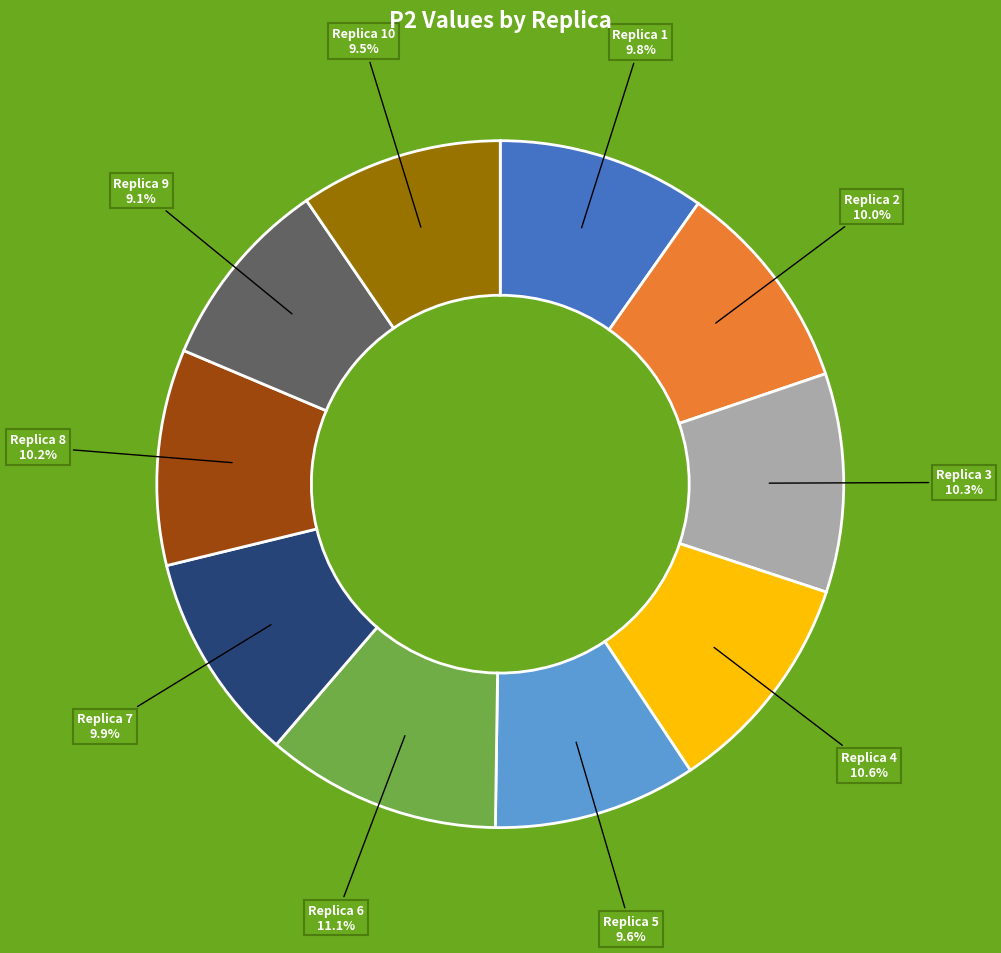

To the nearest percent, what is the difference between the largest and smallest slice percentages?

2%